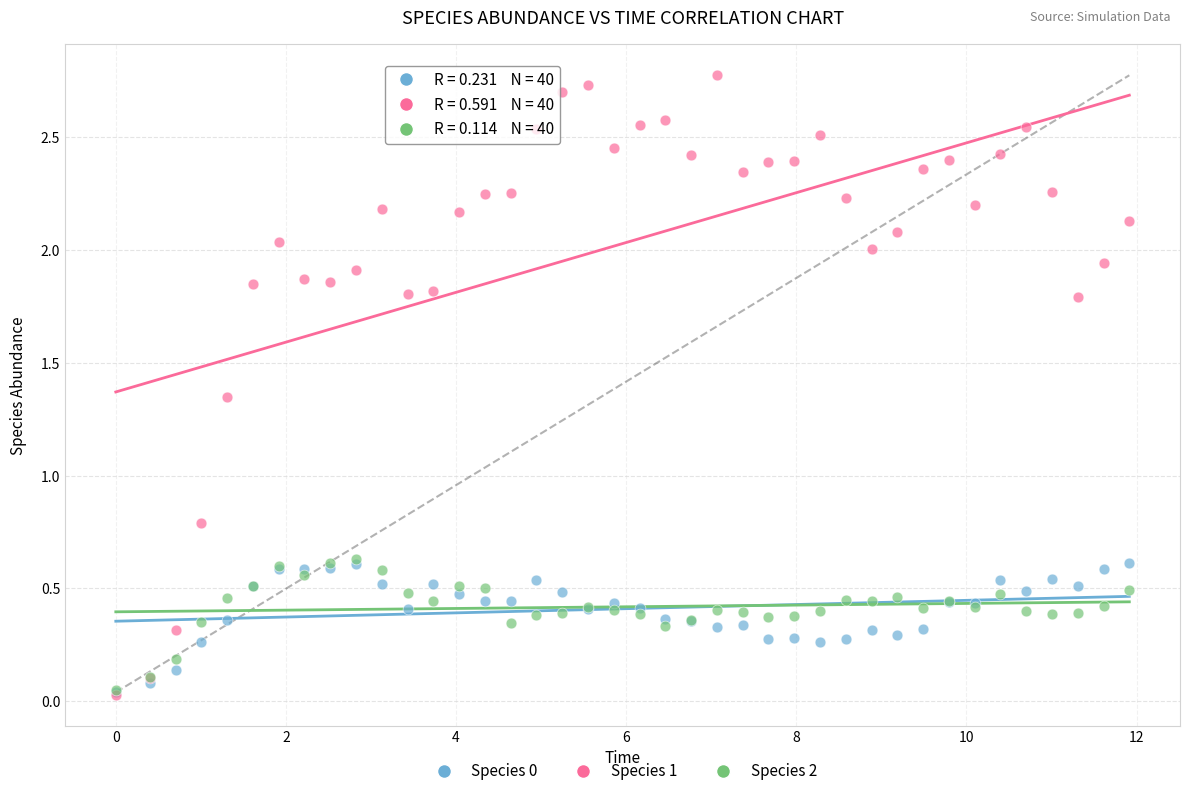

Across all series, what Y value is closest to 1?

0.8